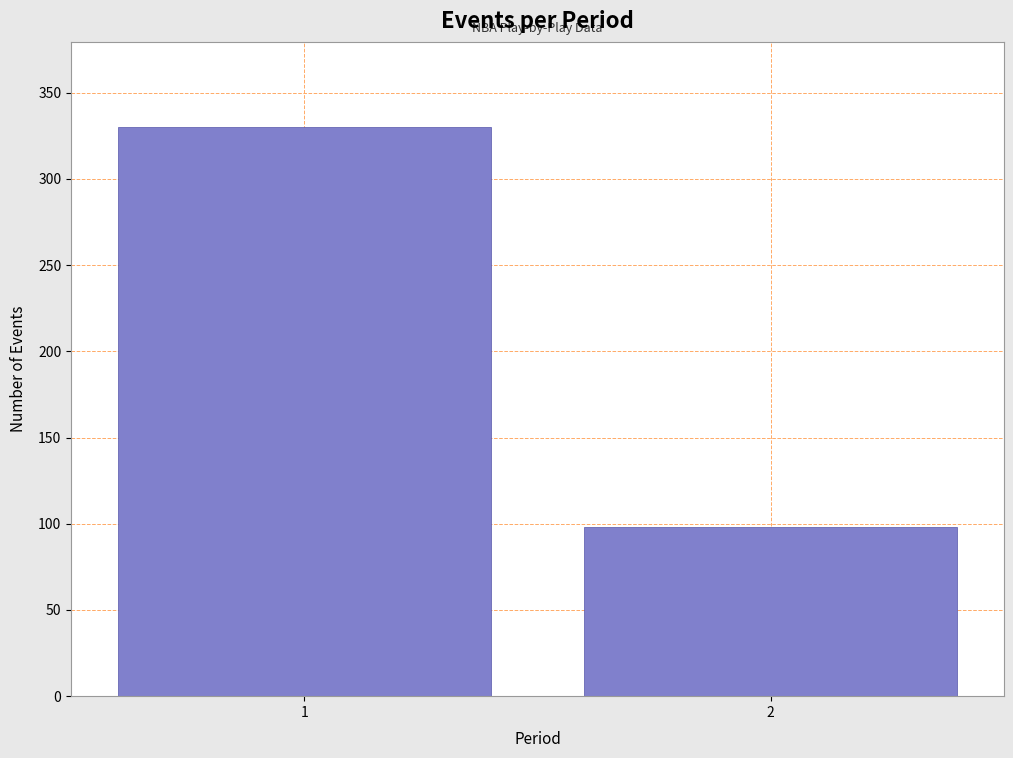

Reading left to right, extract all data points from this chart.

330	98